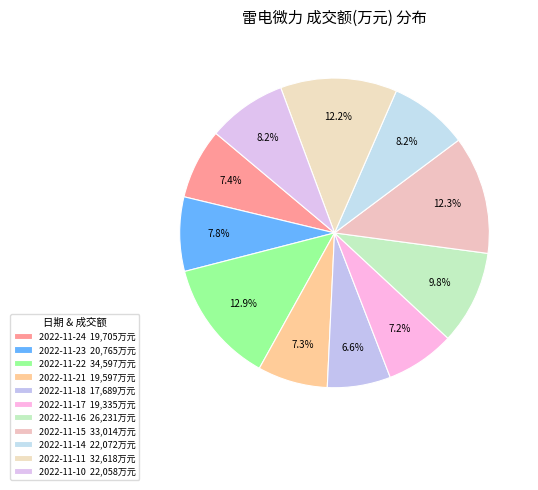

True or false: 2022-11-17 accounts for 7% of the total.

True